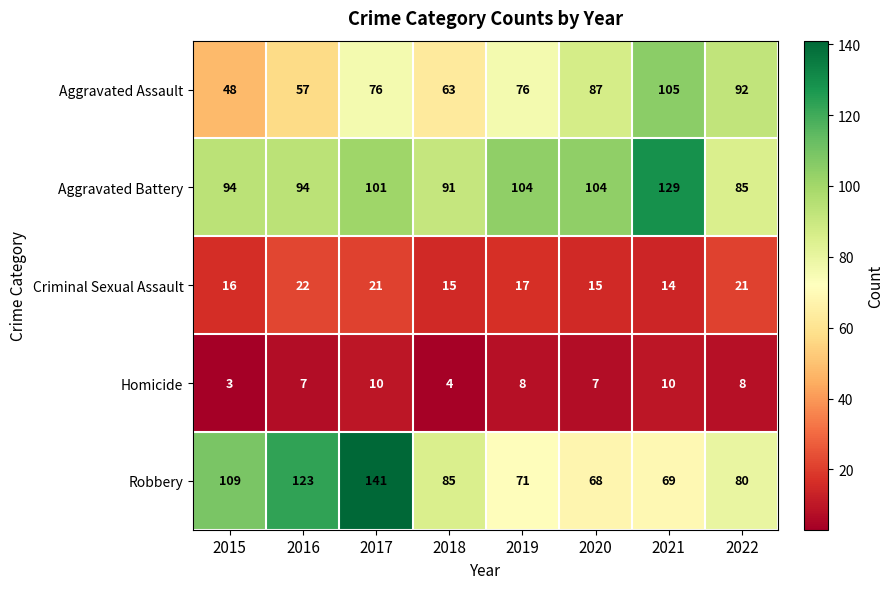

Count the number of categories in the chart.

8